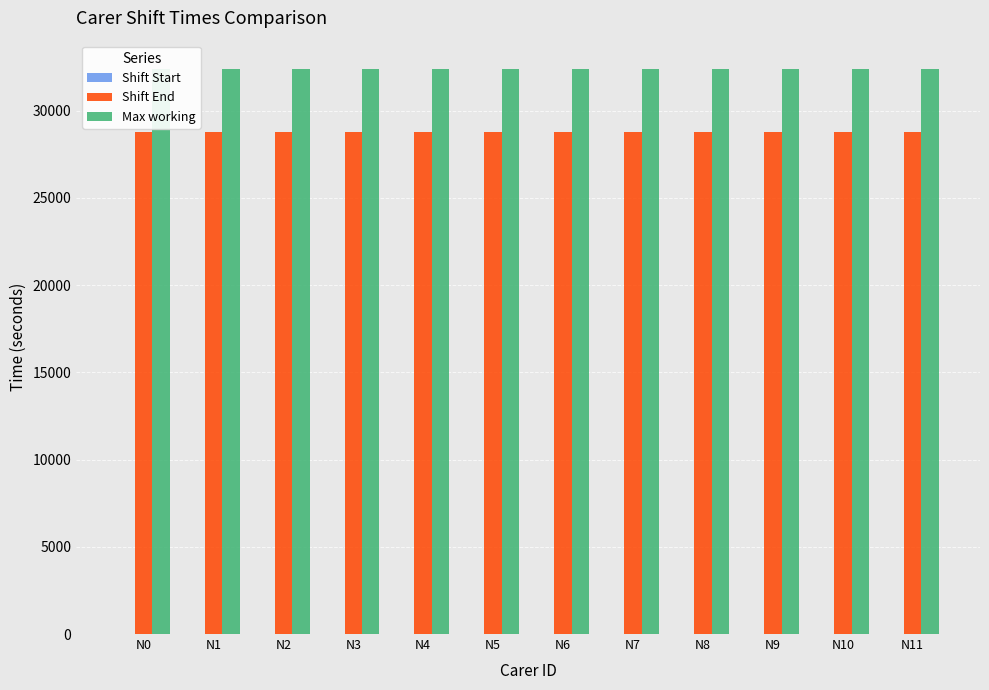

What are all the series names shown in the legend?

Shift Start, Shift End, Max working